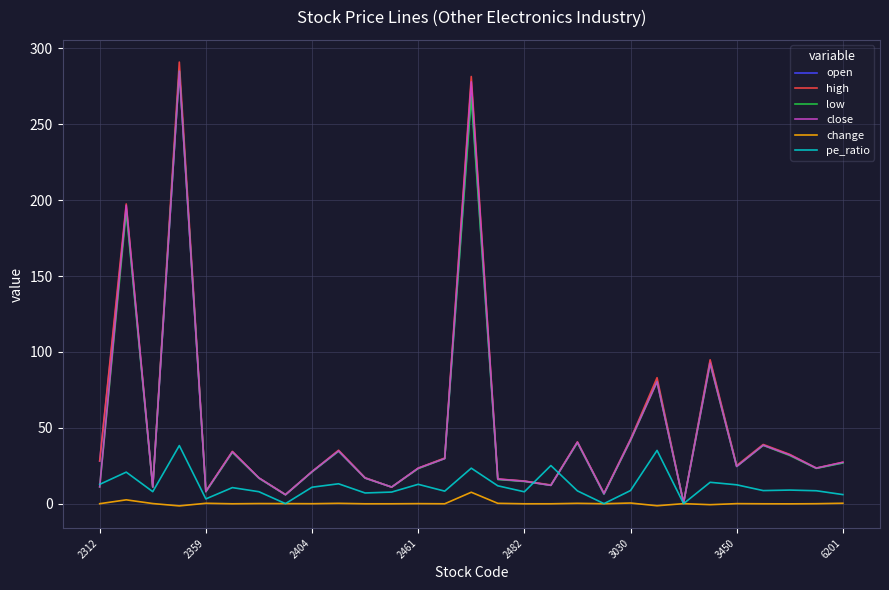

What is the difference between the maximum and minimum values in the low series?

284.4